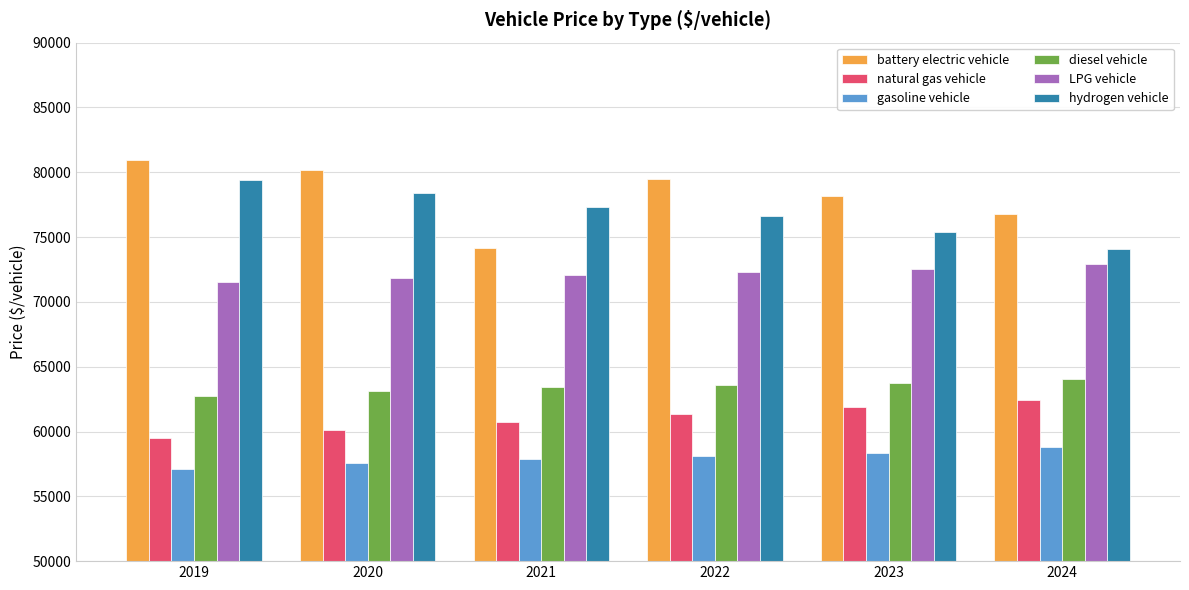

Is it true that diesel vehicle equals 40178.9 at 2023?

False